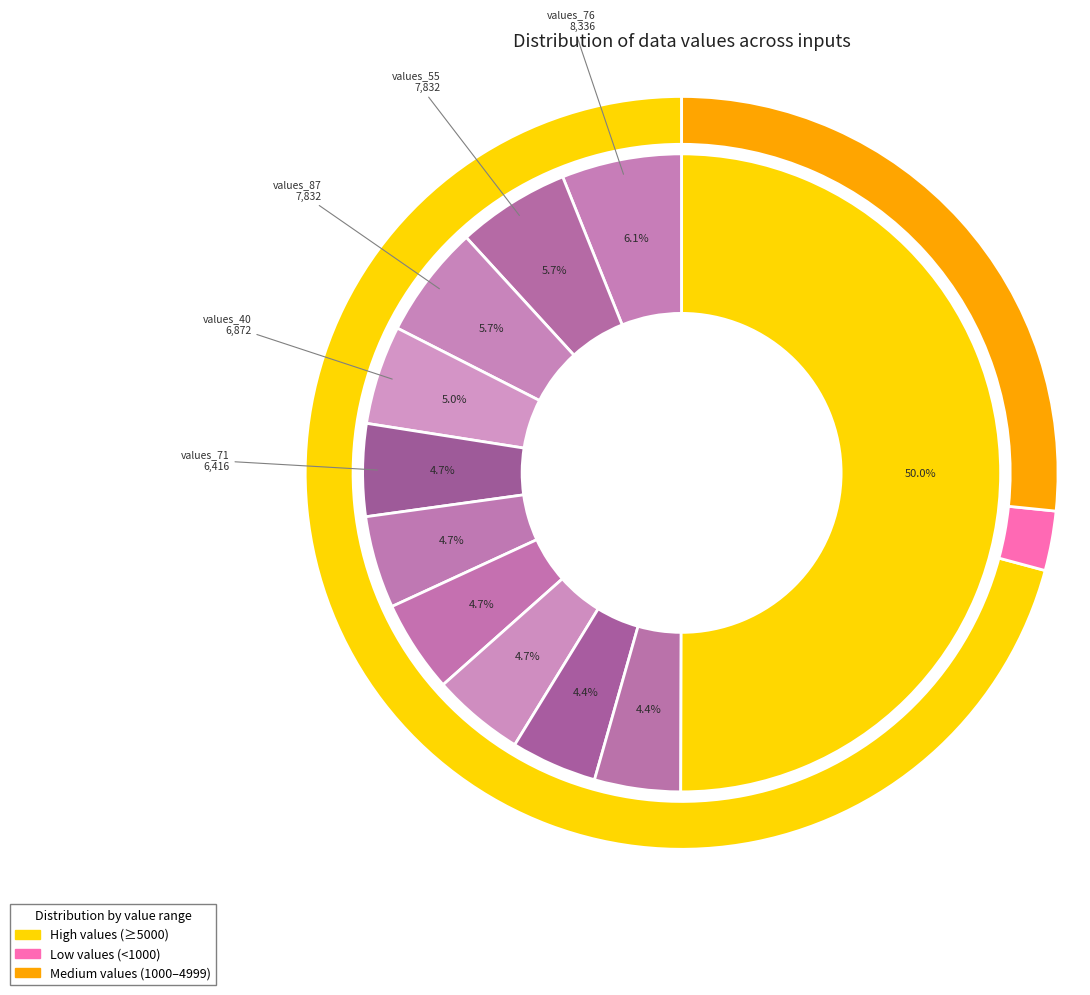

What is the change in value from values_70 to values_55?

+6720